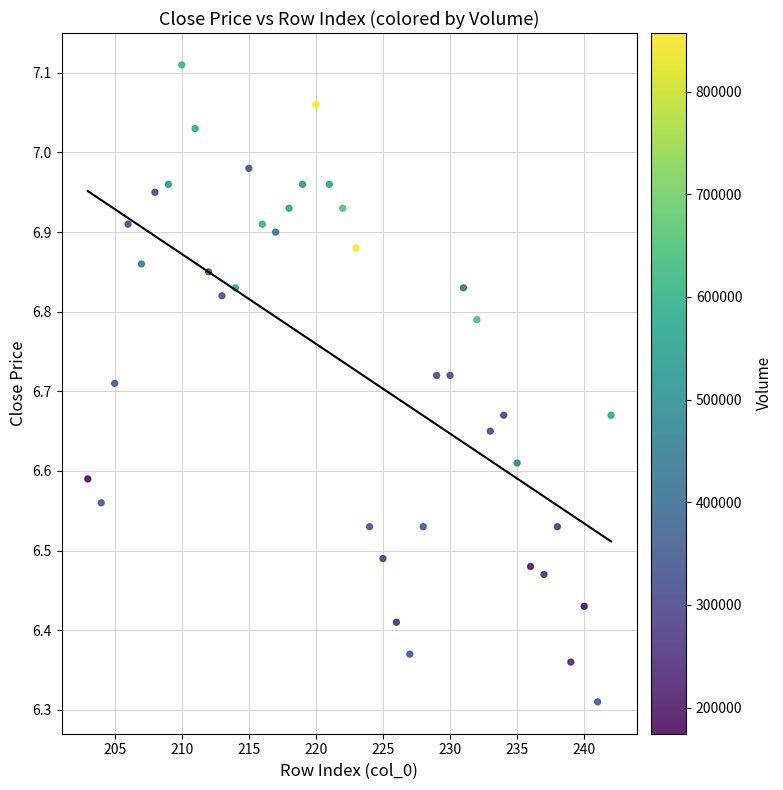

What is the range of X values (max minus min)?

39.0